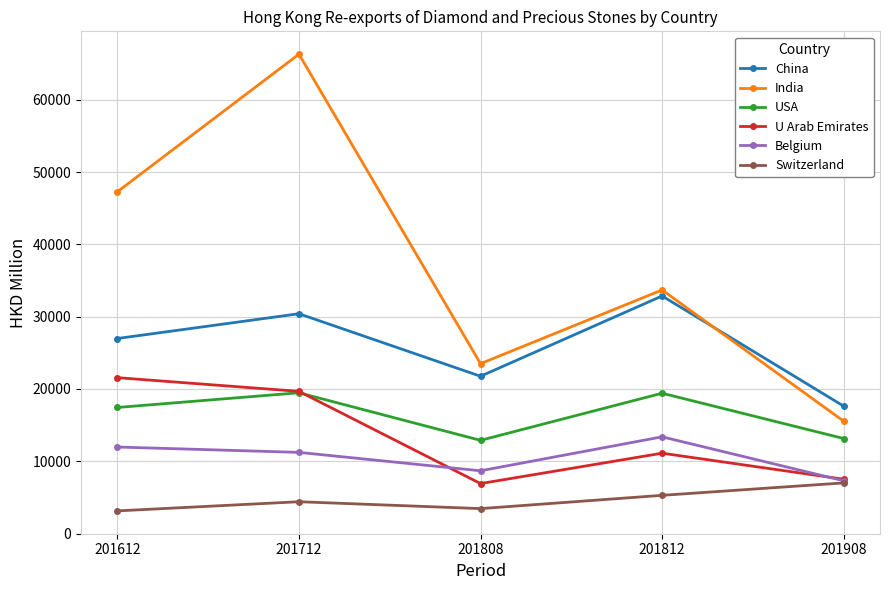

Where does the Belgium series first go above 11225?

201612